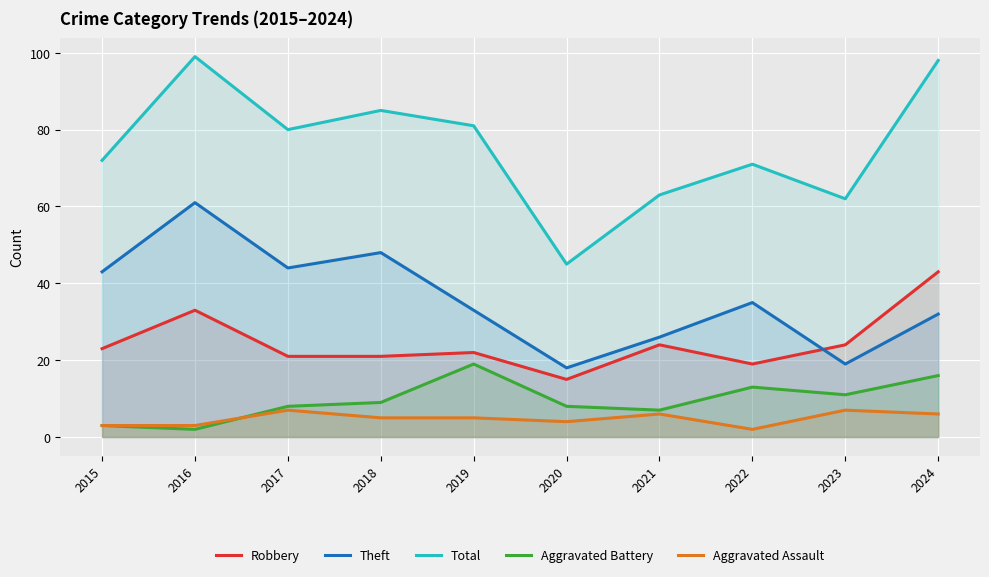

What is the value of the Robbery point at the 10th from the left?

43